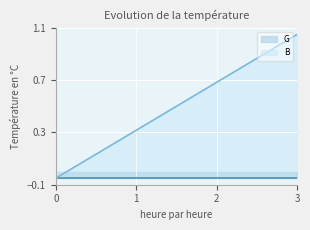

Is it true that B equals 0.6 at 3?

False